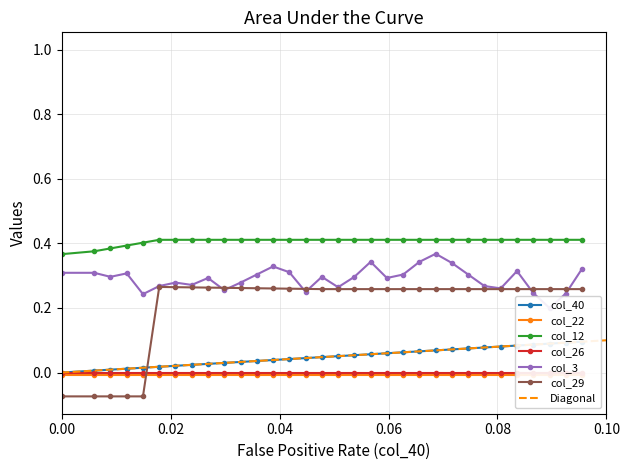

True or false: col_12 and col_29 cross at least once.

False